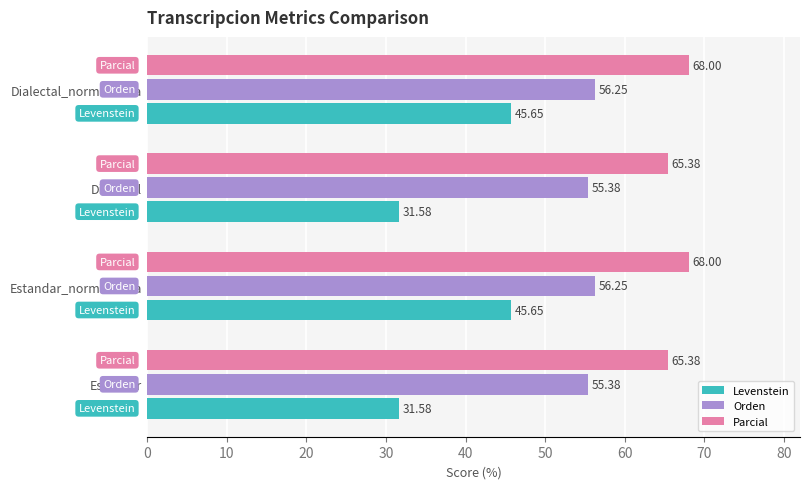

List the series in order of their overall mean, highest first.

Parcial, Orden, Levenstein